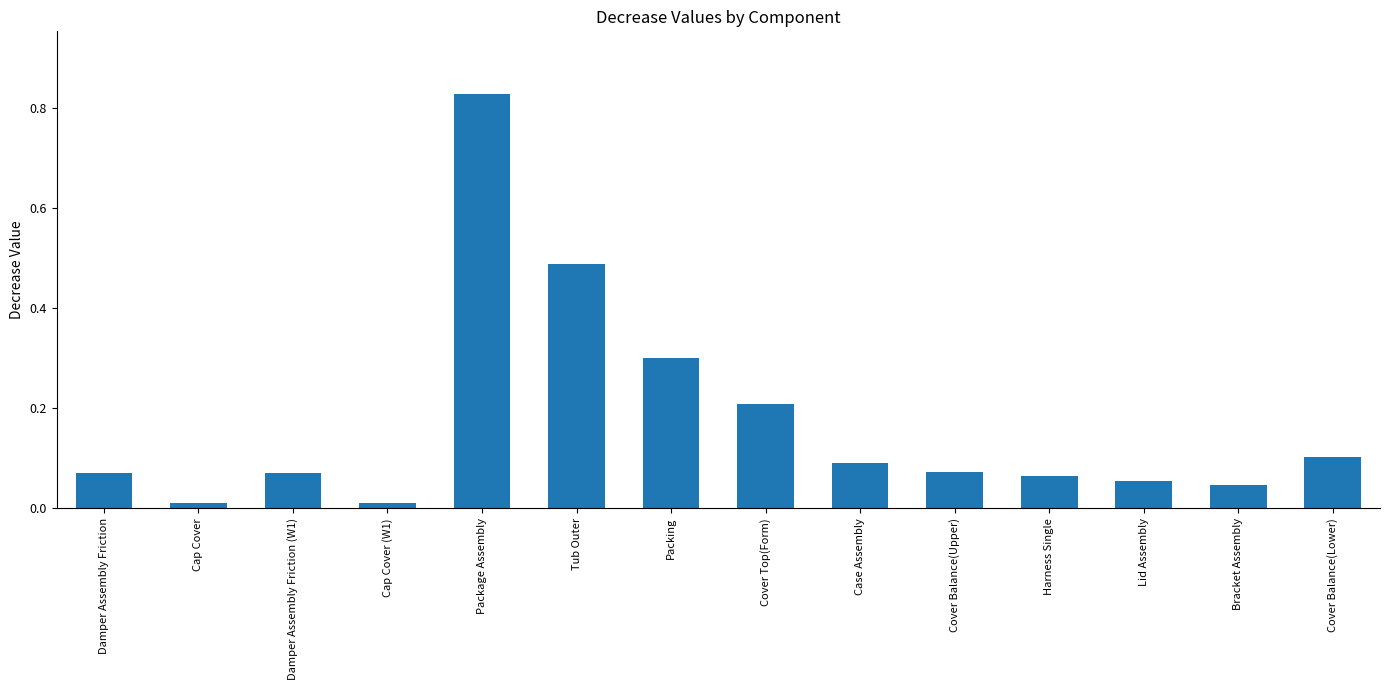

Which has a higher value, Damper Assembly Friction or Cover Balance(Lower)?

Cover Balance(Lower)